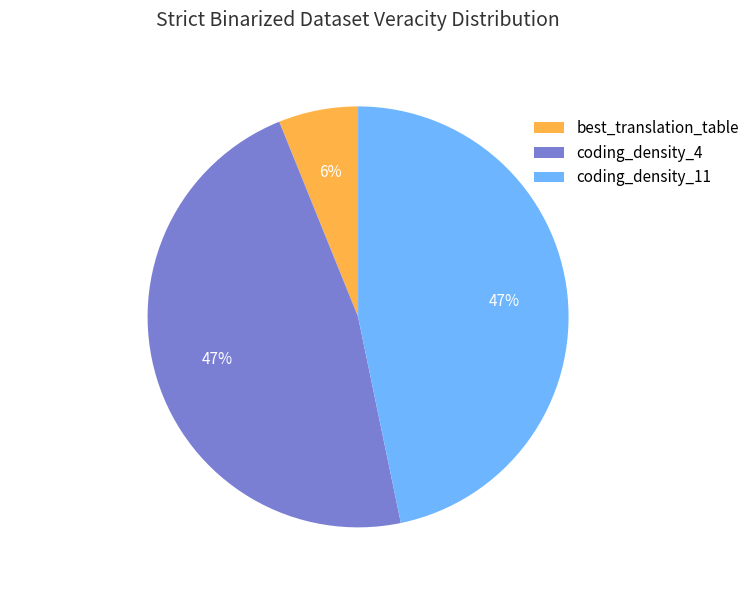

Which slice is the smallest?

best_translation_table